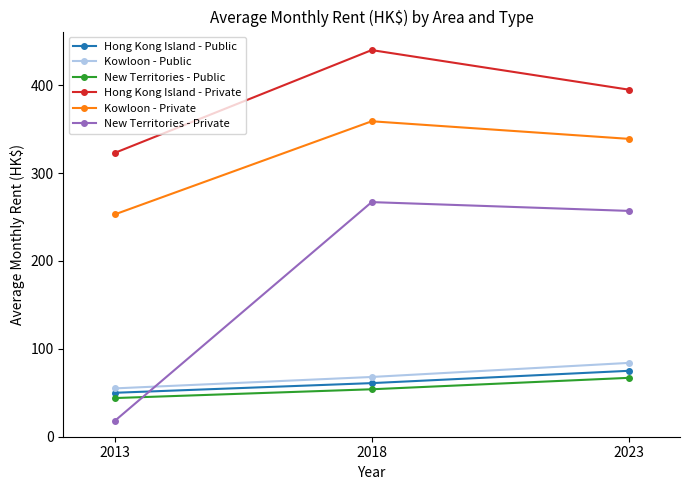

Reading right to left, transcribe all the data shown in this chart.

Hong Kong Island - Public: 2023=75	2018=61	2013=50
Kowloon - Public: 2023=84	2018=68	2013=55
New Territories - Public: 2023=67	2018=54	2013=44
Hong Kong Island - Private: 2023=395	2018=440	2013=323
Kowloon - Private: 2023=339	2018=359	2013=253
New Territories - Private: 2023=257	2018=267	2013=18